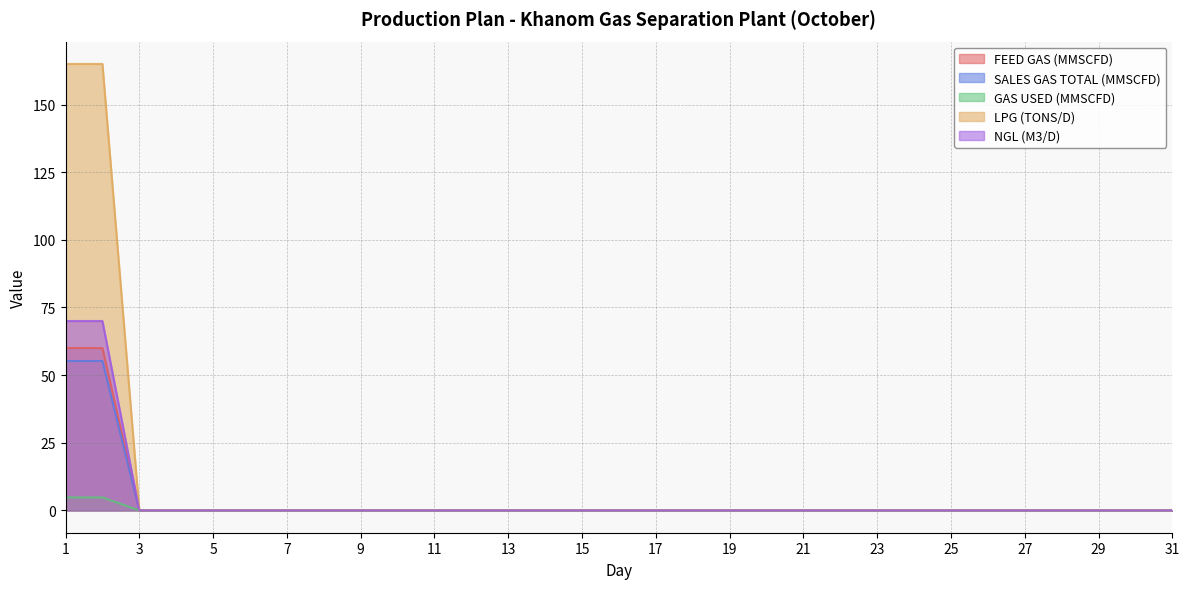

At 10, list the series in order from largest to smallest.

FEED GAS (MMSCFD), SALES GAS TOTAL (MMSCFD), GAS USED (MMSCFD), LPG (TONS/D), NGL (M3/D)